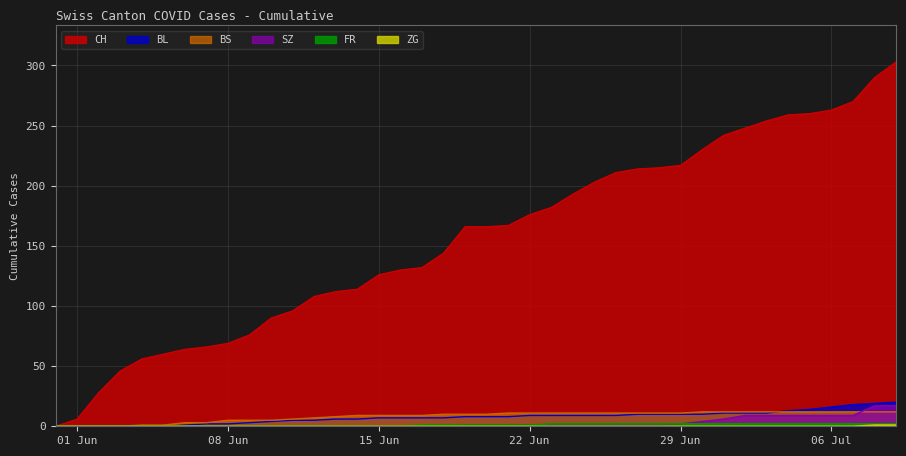

Which series has the widest spread of values?

CH